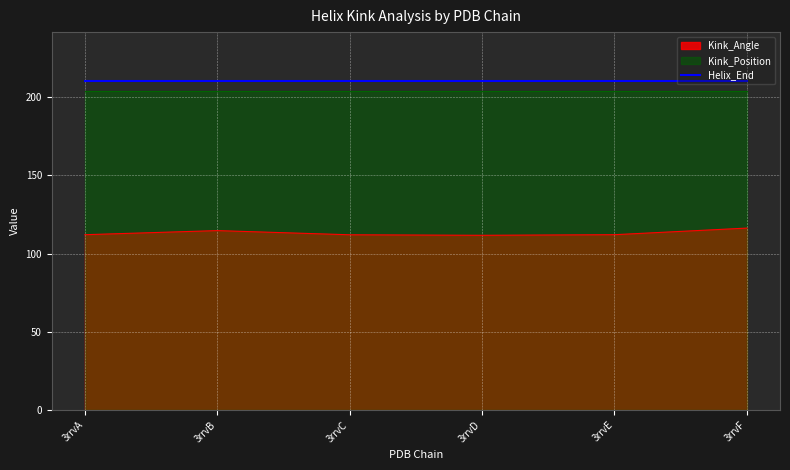

What are all the series names shown in the legend?

Kink_Angle, Helix_End, Kink_Position